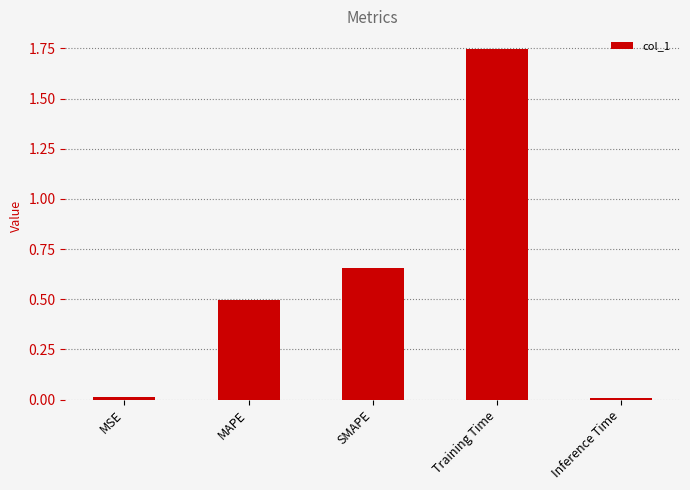

What is the label of the 4th bar from the right?

MAPE